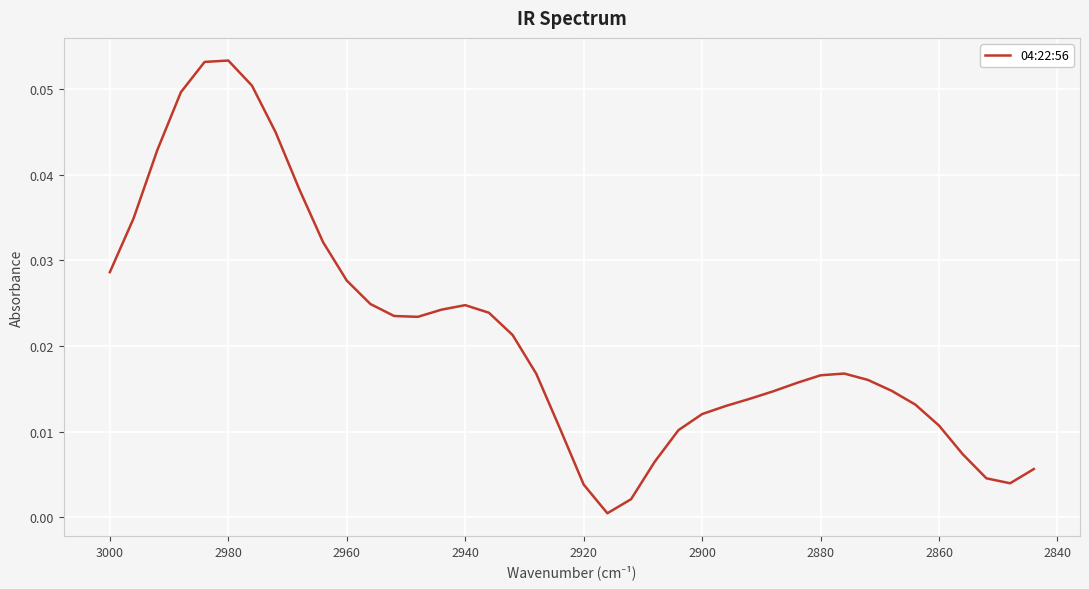

Reading left to right, list all the values displayed in this chart.

0.0	0.0	0.0	0.0	0.1	0.1	0.1	0.0	0.0	0.0	0.0	0.0	0.0	0.0	0.0	0.0	0.0	0.0	0.0	0.0	0.0	0.0	0.0	0.0	0.0	0.0	0.0	0.0	0.0	0.0	0.0	0.0	0.0	0.0	0.0	0.0	0.0	0.0	0.0	0.0